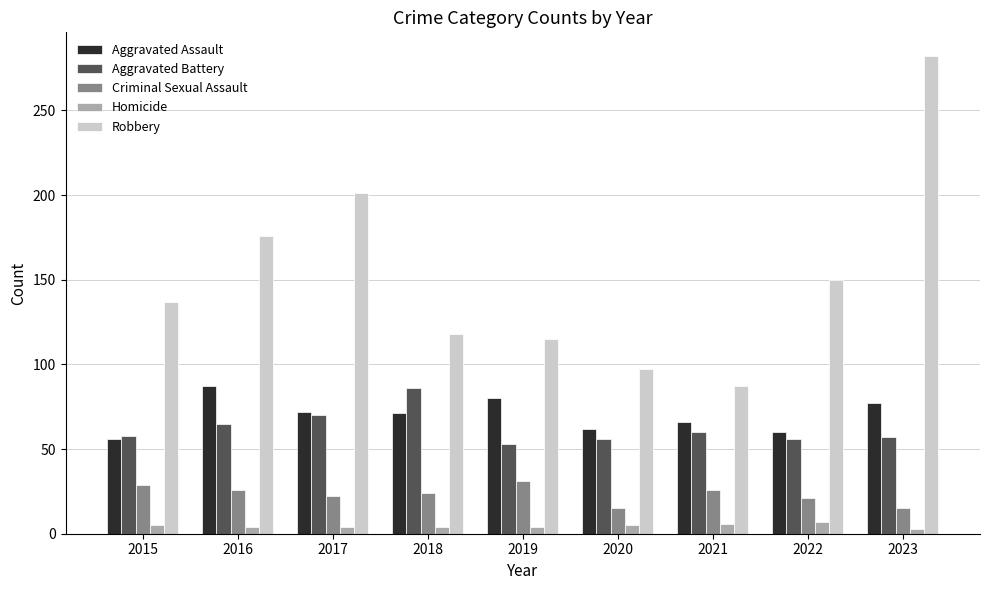

Is the value of Homicide at 2019 greater than the value of Aggravated Battery at 2017?

No